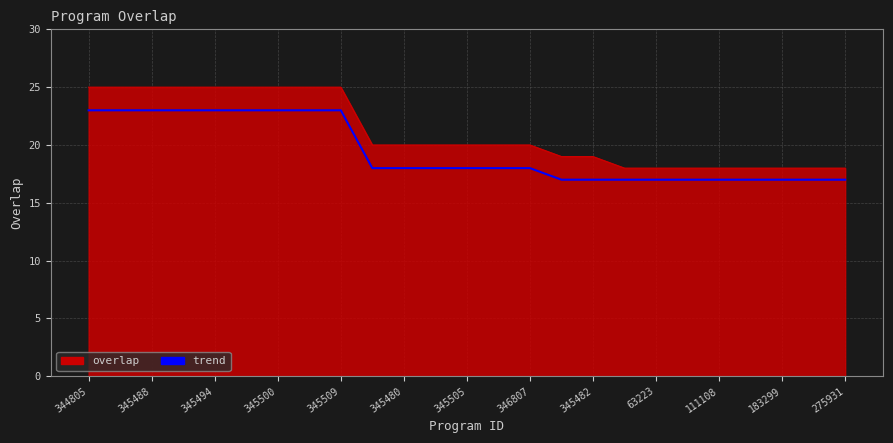

Count the number of data series in this chart.

2